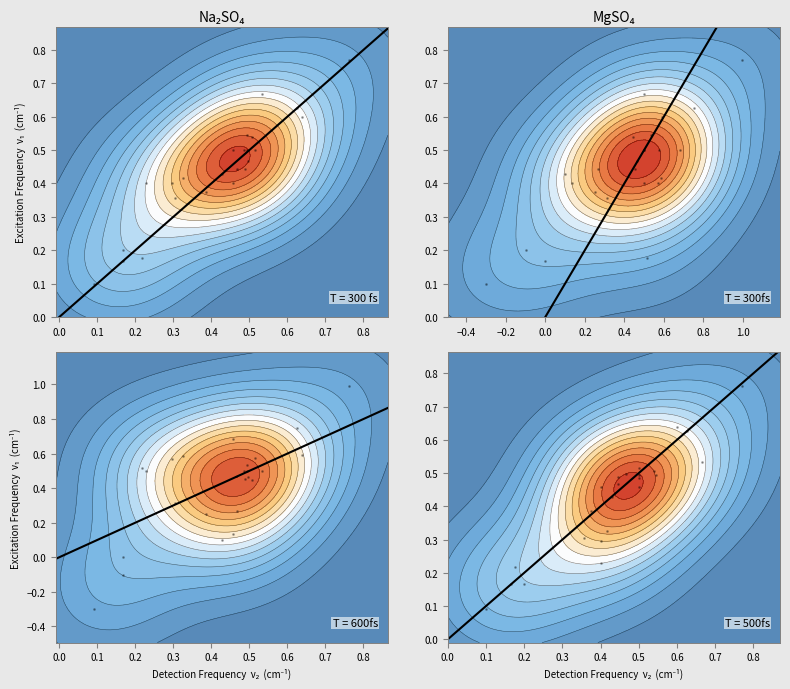

Count the values in the range 0 to 1.

24